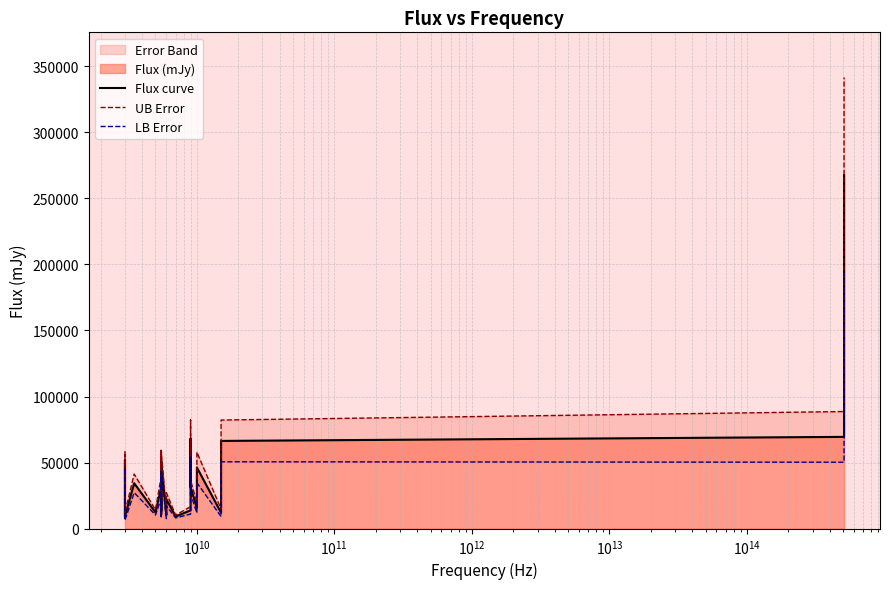

What is the value of the UB Error point at the 10th from the left?

29246.7